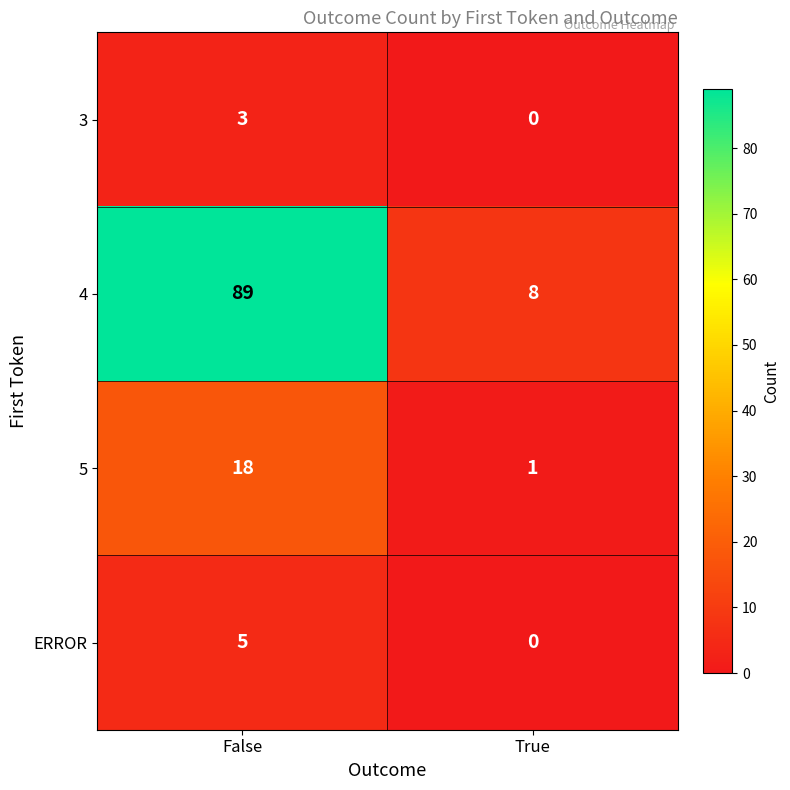

What is the total value across all series at False?

115